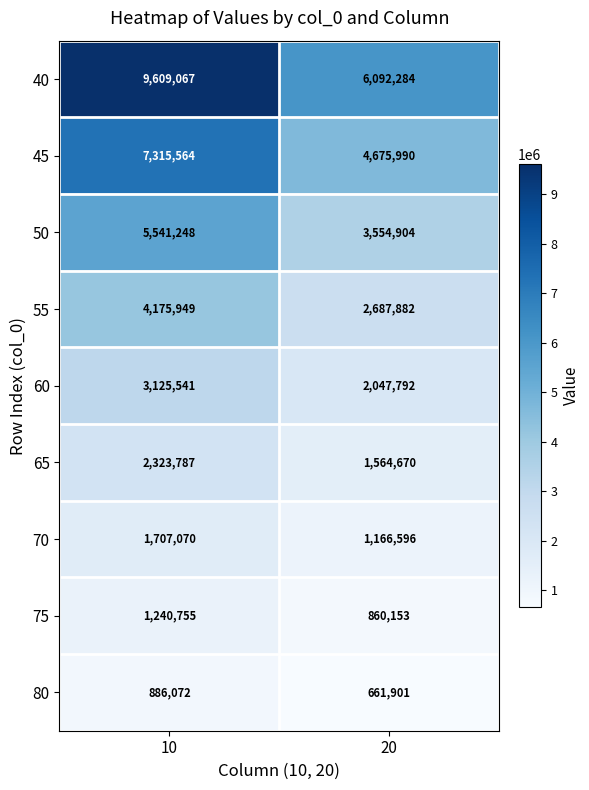

What value does the 80 series have at 10, to the nearest 10?

886070